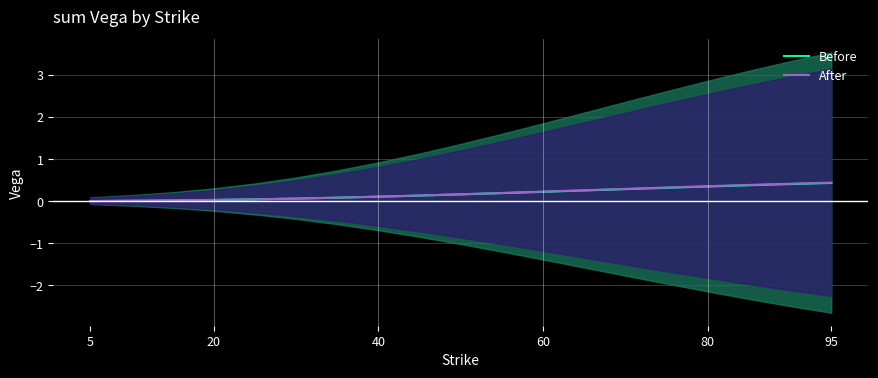

Rank the series by their maximum value, from lowest to highest.

Before, After